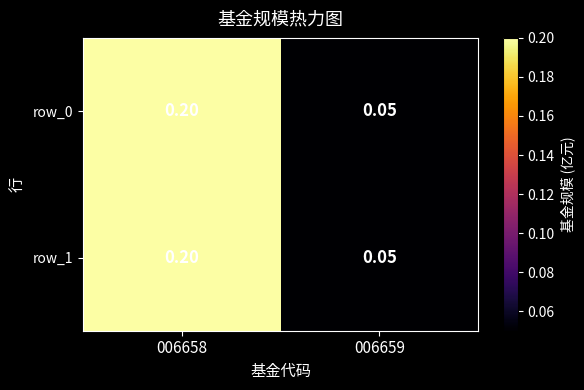

How many categories are shown in the chart?

2